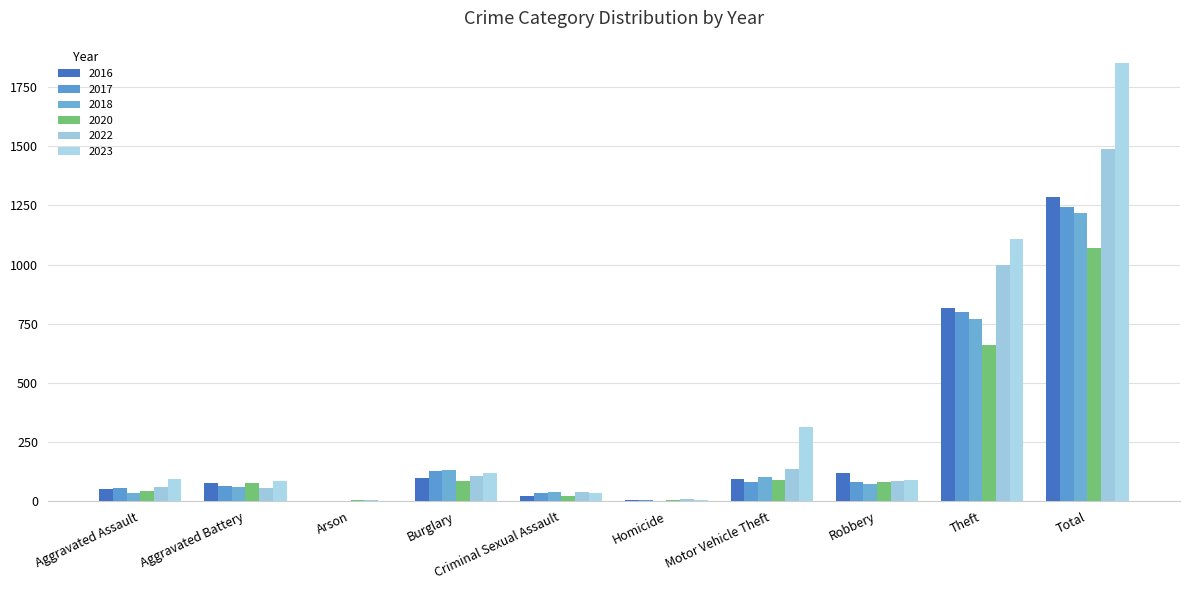

What is the difference between the highest and lowest values at Arson?

3